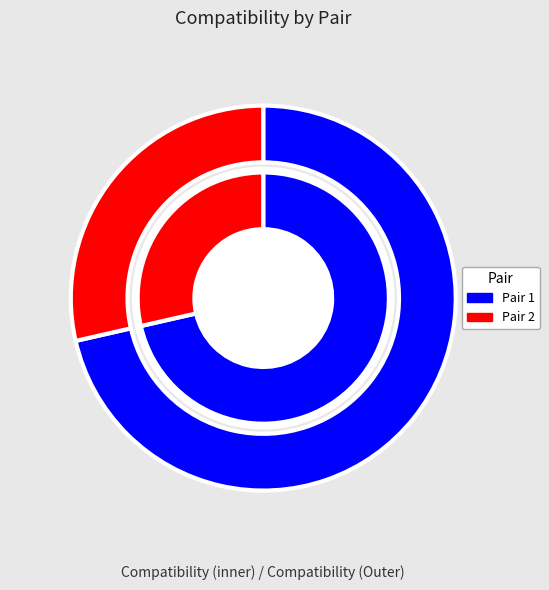

What is the largest slice in the pie chart?

1